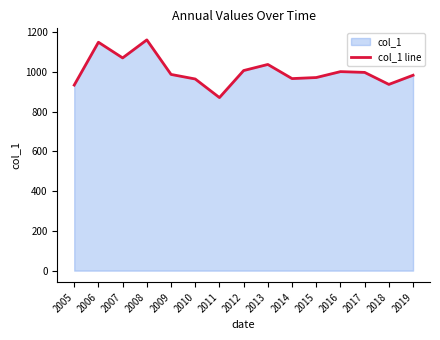

The chart shows a value of 464.9 at 2008. True or false?

False